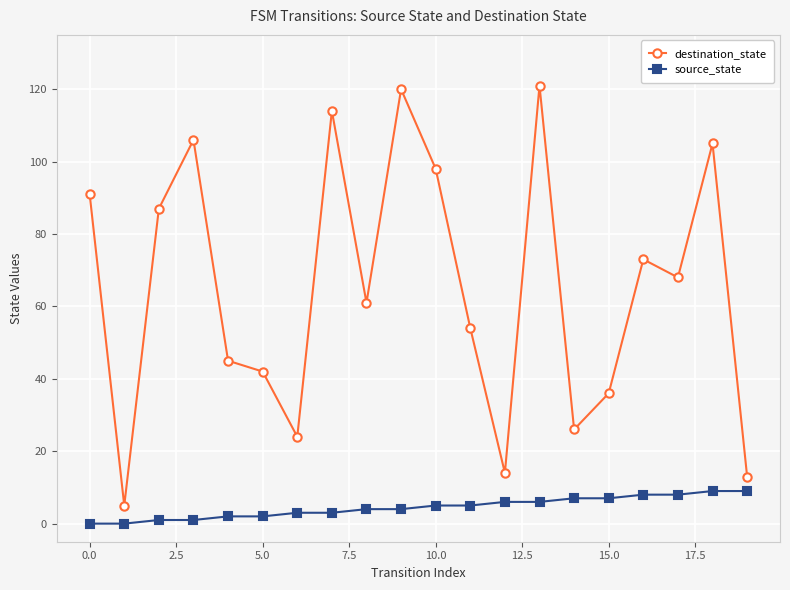

How many lines are shown in the chart?

2